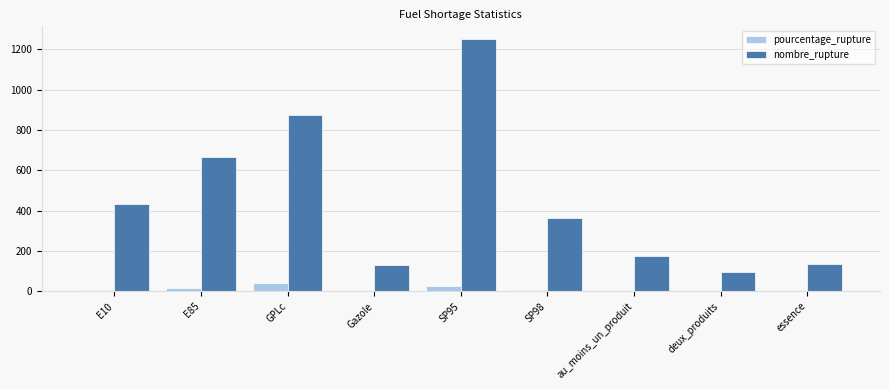

True or false: nombre_rupture has a value of 216.9 at E85.

False